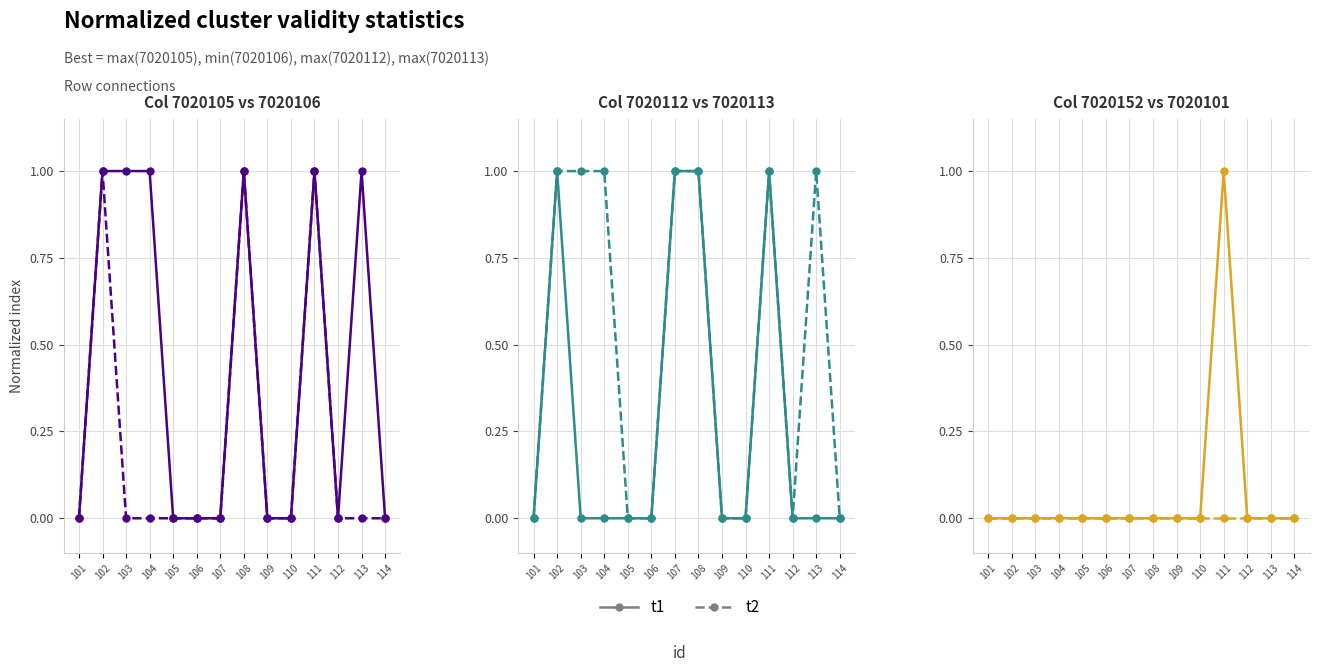

True or false: t1 has a value of 0 at 102.

True